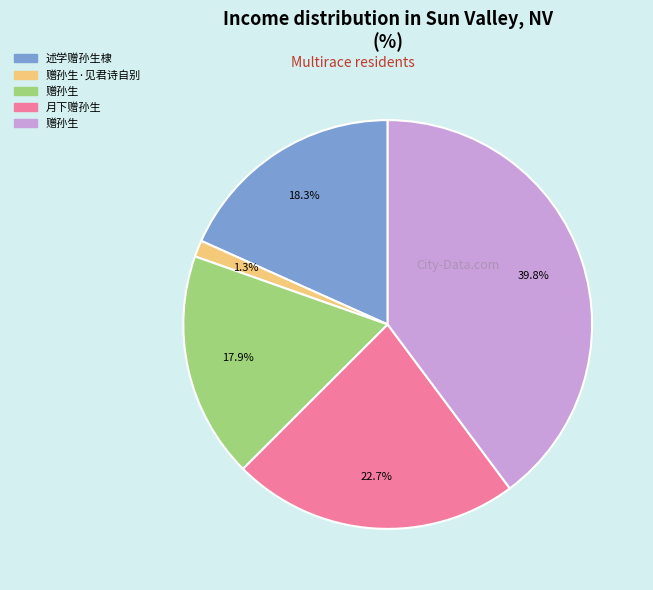

Is there a majority slice in this chart?

No